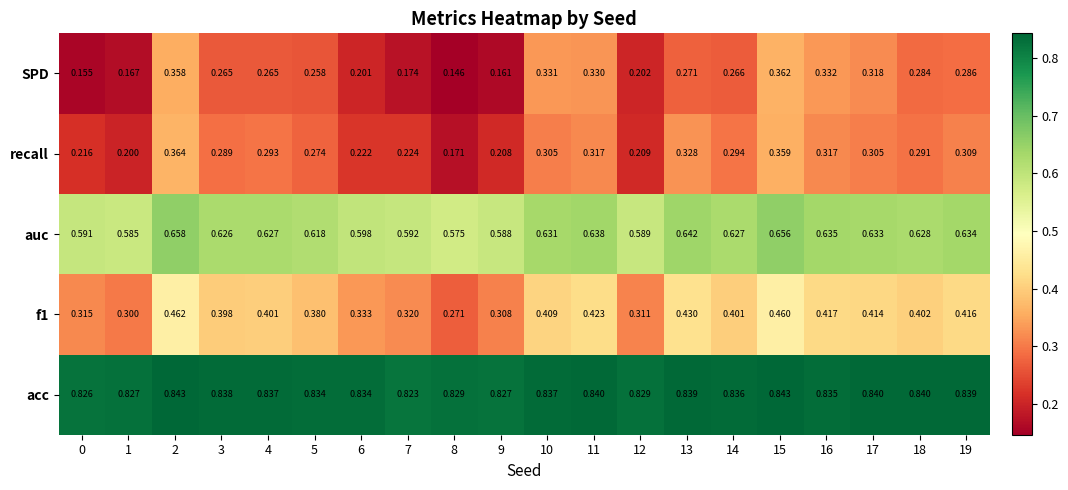

Which series changed the most between 7 and 12?

SPD